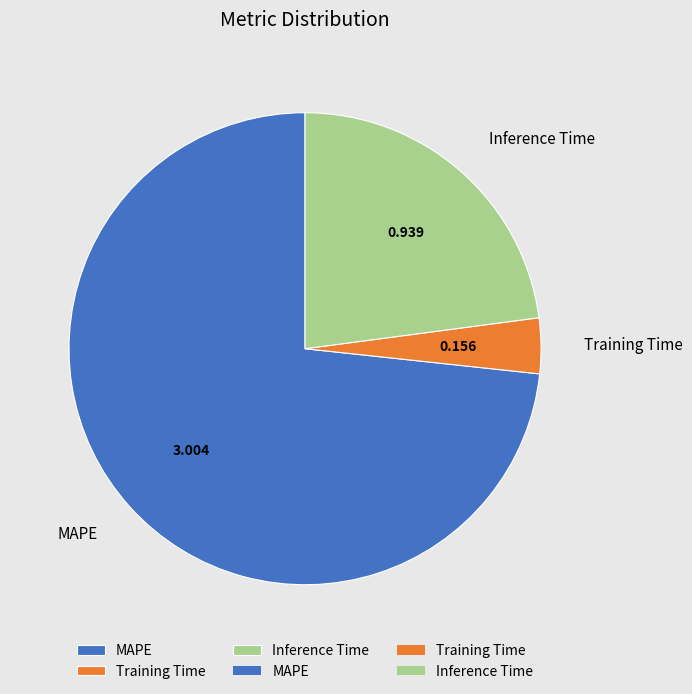

Rank the categories by value from lowest to highest.

Training Time, Inference Time, MAPE